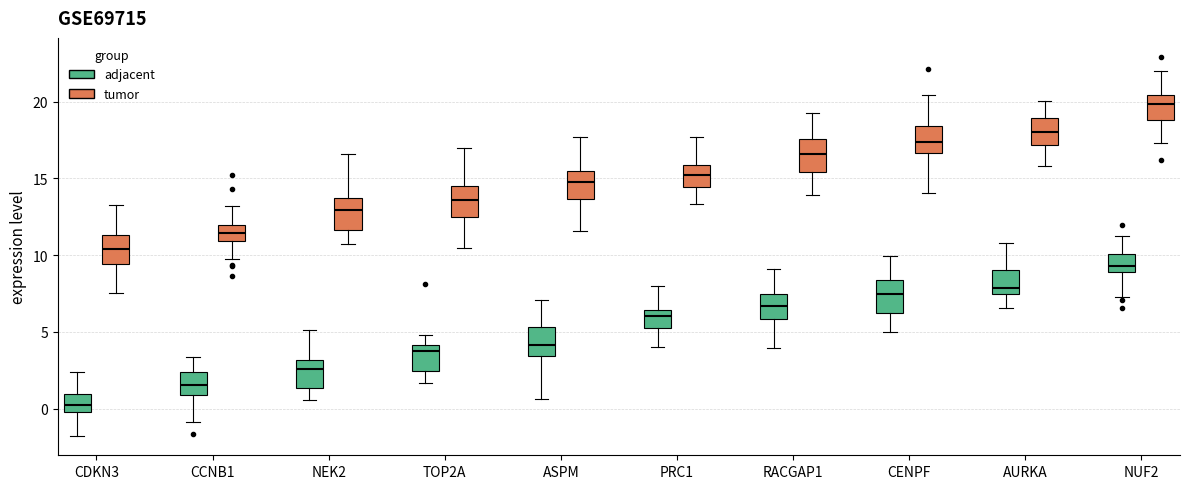

Where is the lower edge of the box for PRC1 (adjacent) on the y-axis? The values are not printed on the chart, so give them approximately, as read against the axis.

5.0